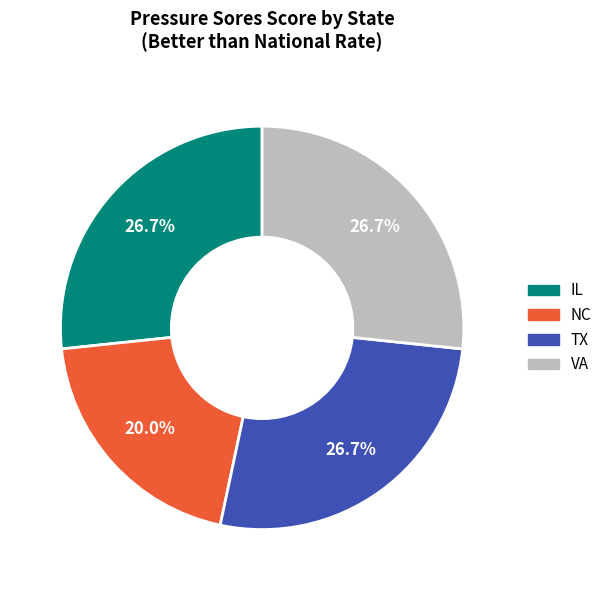

What is the smallest slice in the pie chart?

NC